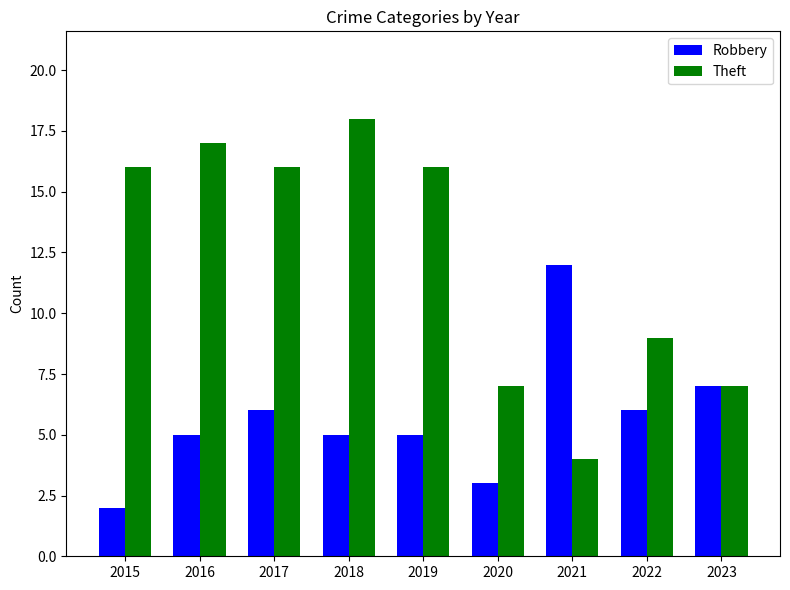

What is the minimum value for Robbery?

2